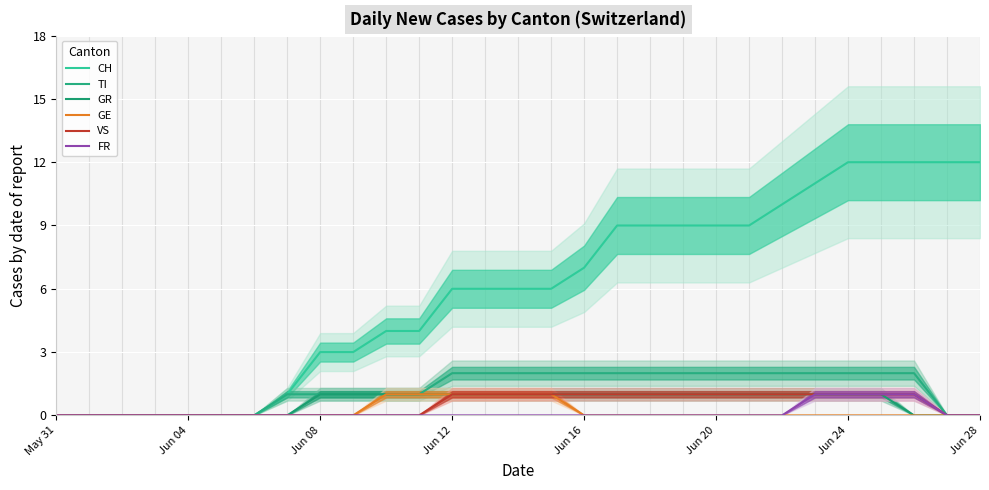

True or false: VS and TI intersect in this chart.

False